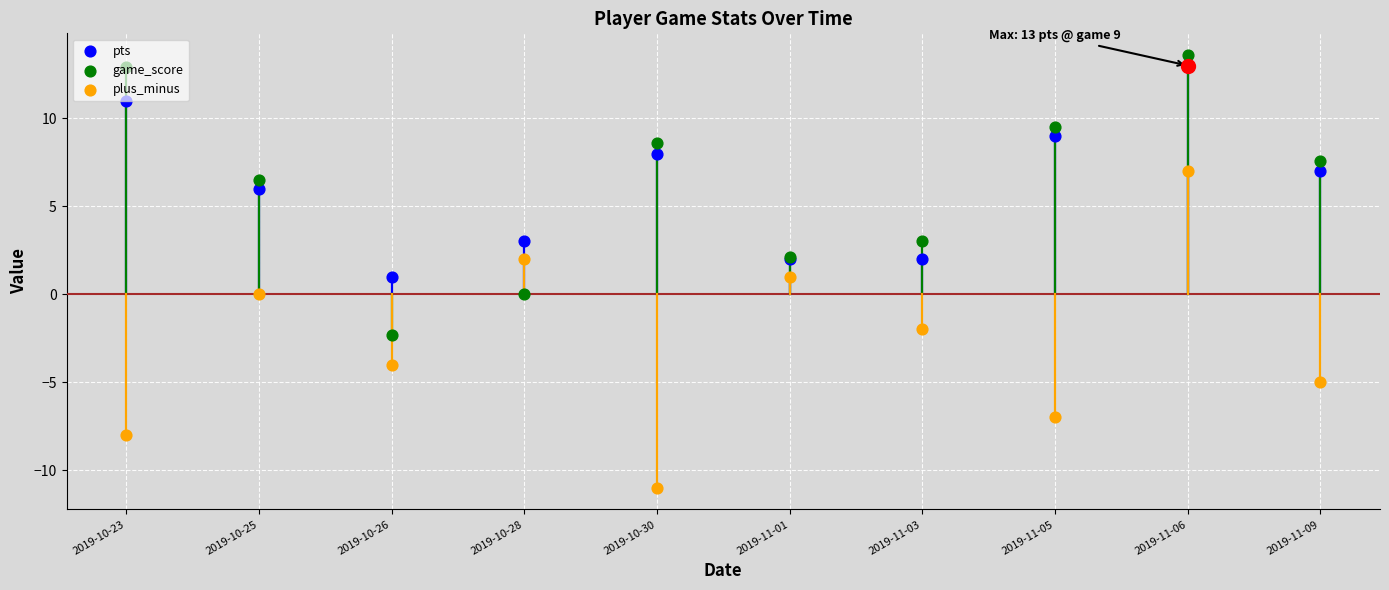

At how many categories does at least one series exceed 2?

9